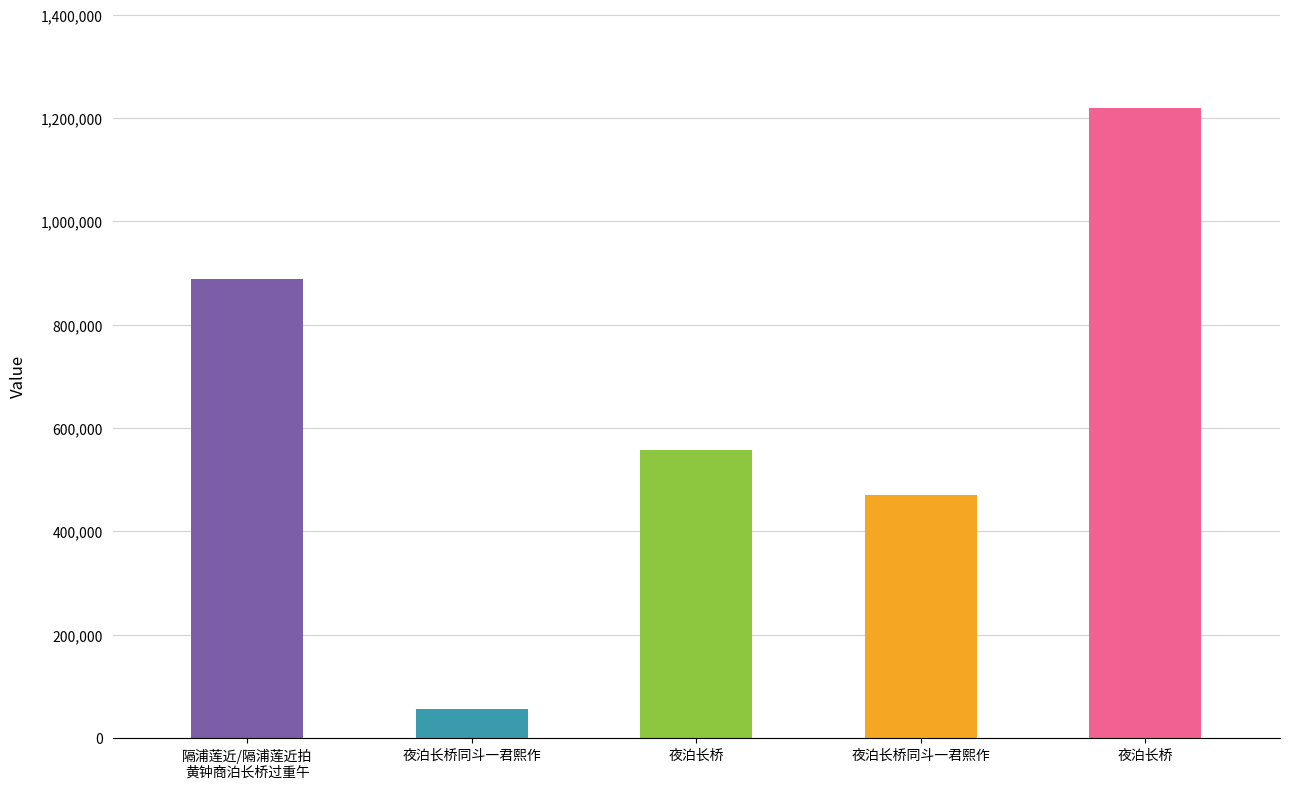

What is the sum of all values?

3190033